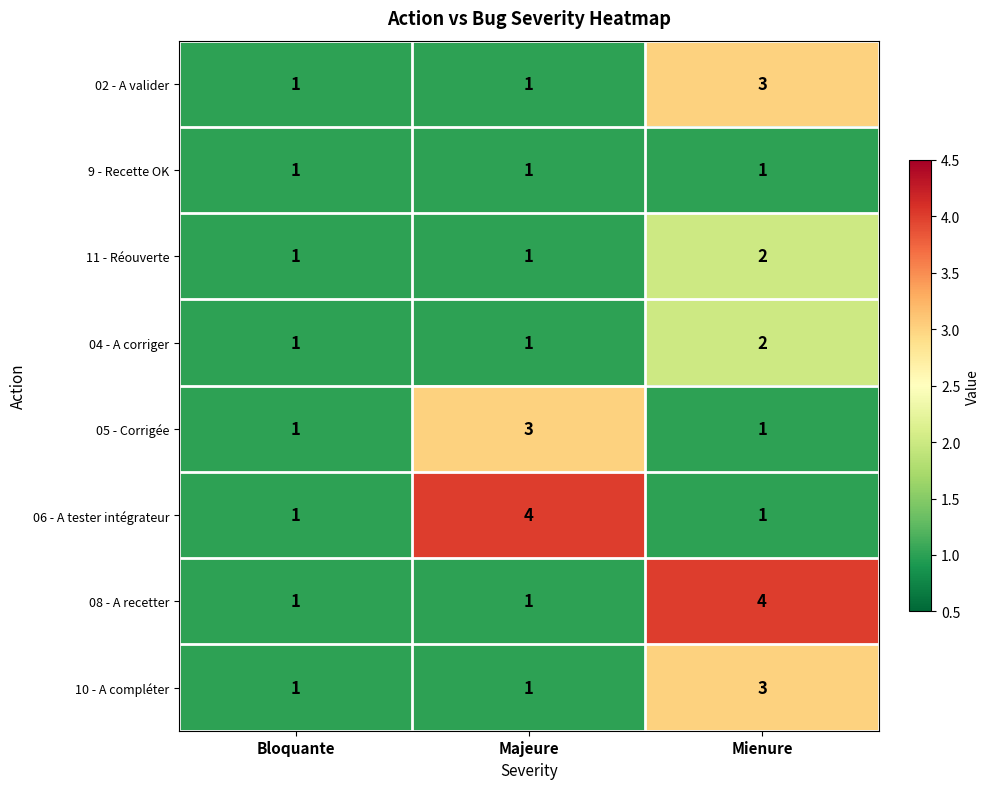

At which label does 06 - A tester intégrateur reach its peak?

Majeure